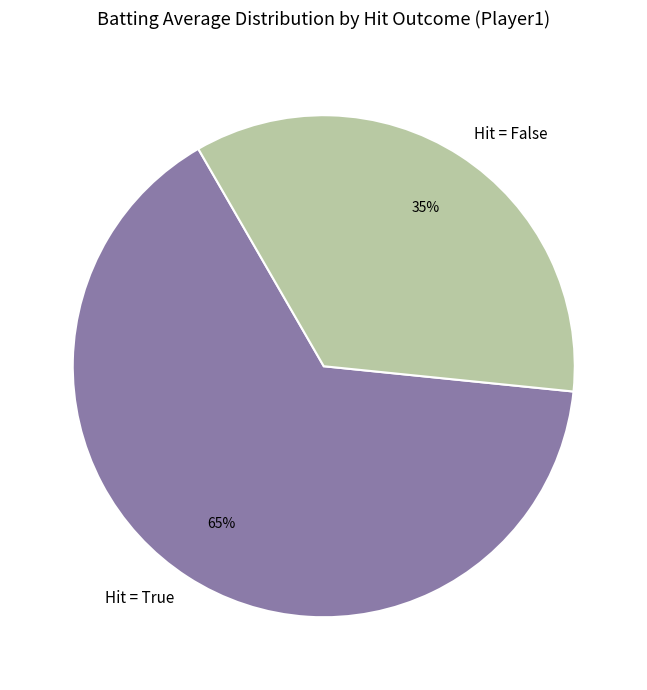

How many slices are in this pie chart?

2